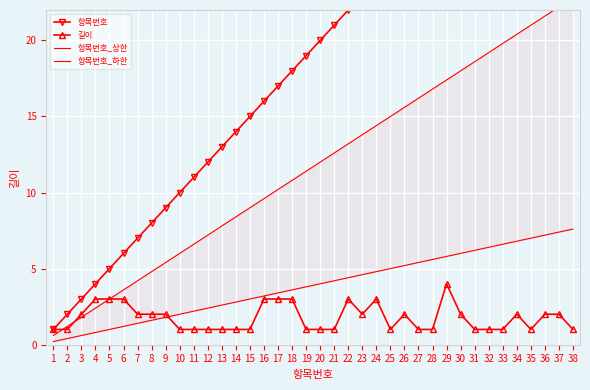

Is it true that 항목번호 equals 16.4 at 27?

False